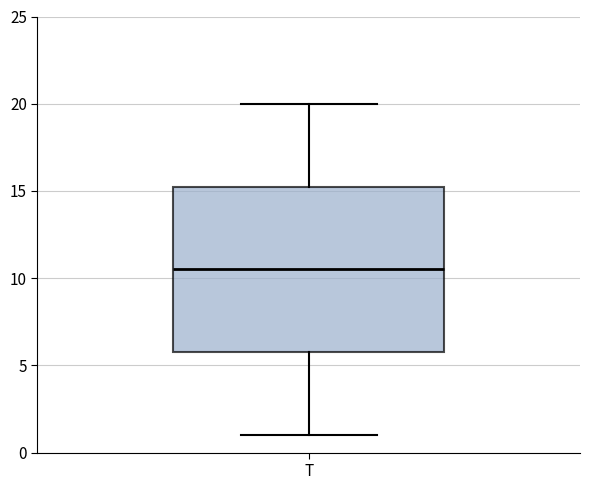

Read this box plot against the y-axis: the position of the median line, the range covered by the box, and the ends of both whiskers. The values are not printed on the chart, so give them approximately, as read against the axis.

median 10.5, box 6.0 to 15.5, whiskers 1.0 to 20.0